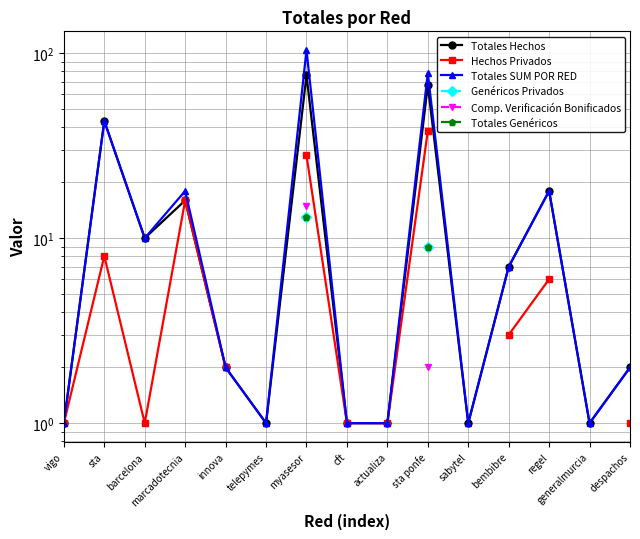

Rank the series at sta ponfe from highest to lowest value.

Totales SUM POR RED, Totales Hechos, Hechos Privados, Genéricos Privados, Totales Genéricos, Comp. Verificación Bonificados